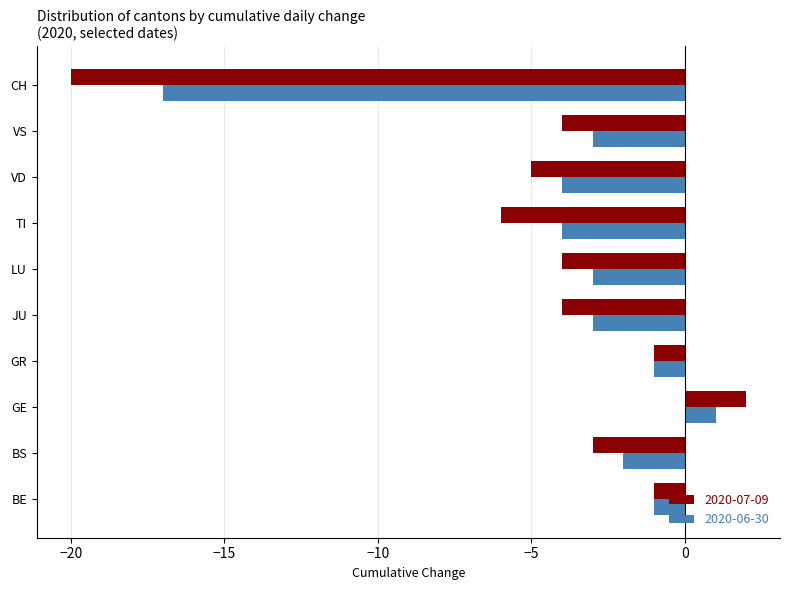

Read the 2020-07-09 value at TI, to the nearest 5.

-5